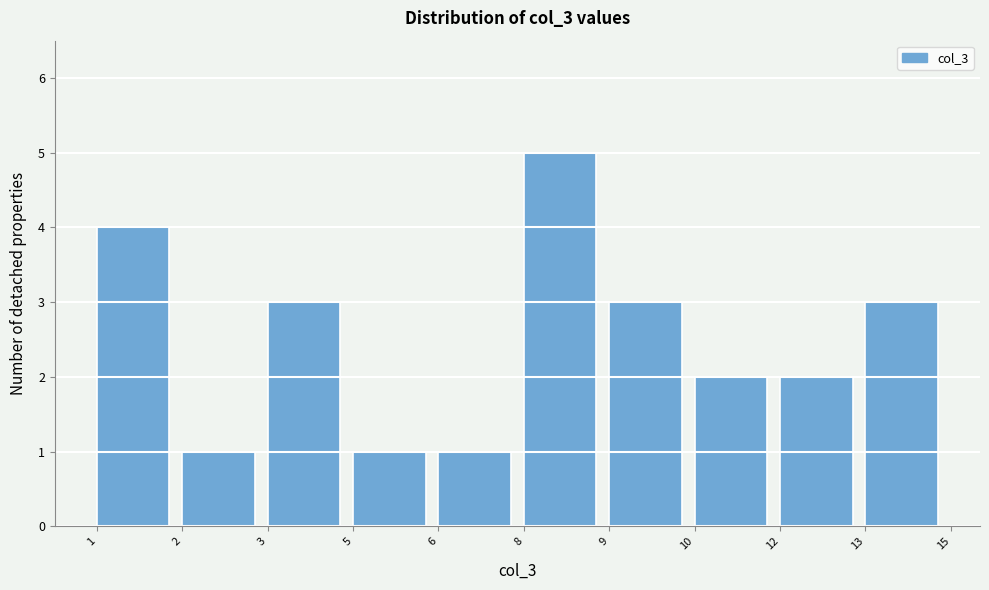

Reading left to right, list all the values displayed in this chart.

4	1	3	1	1	5	3	2	2	3